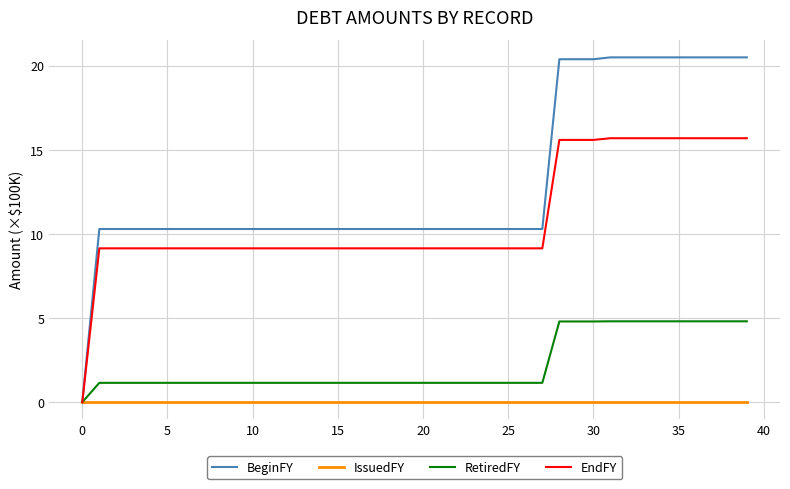

Which series has the largest total across all categories?

BeginFY